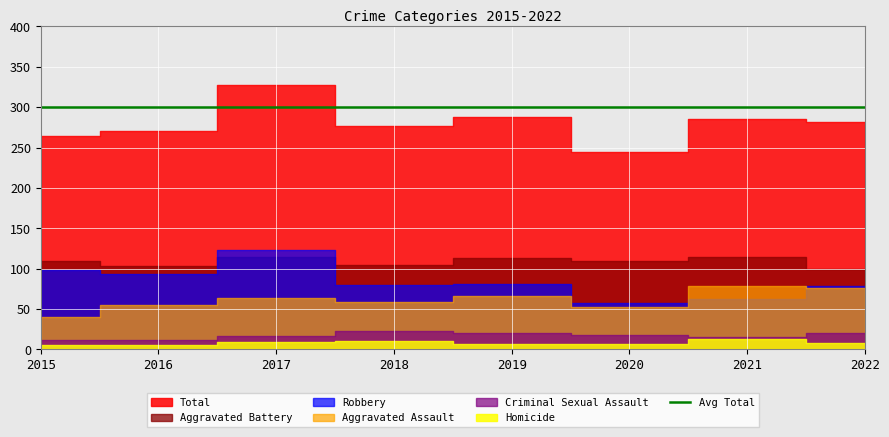

Which category has the lowest value in the Aggravated Battery series?

2022